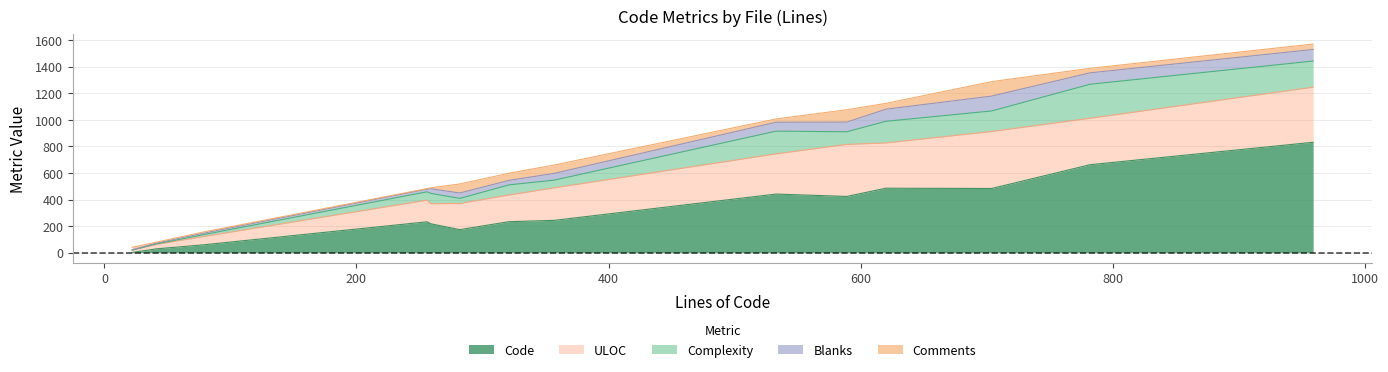

True or false: Code has a value of 1139 at client_auth_test.go.

False